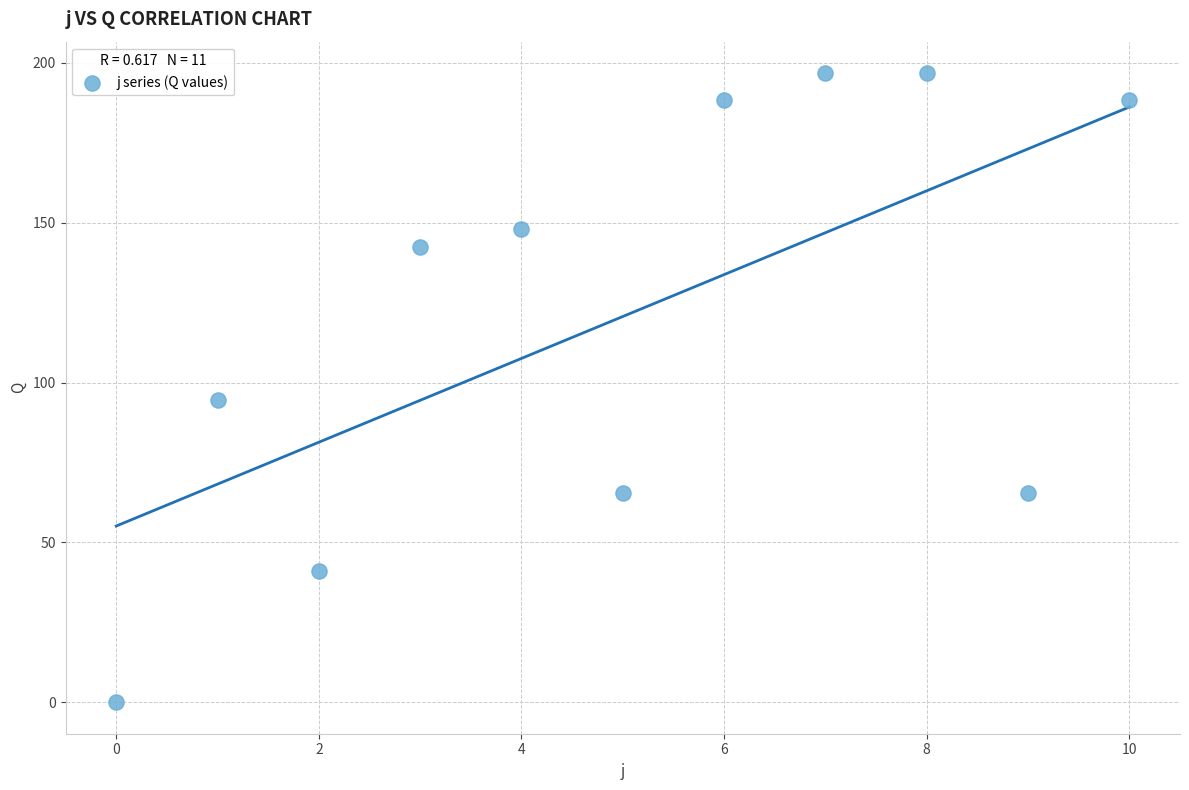

What Y value in the scatter plot is closest to 98?

94.4